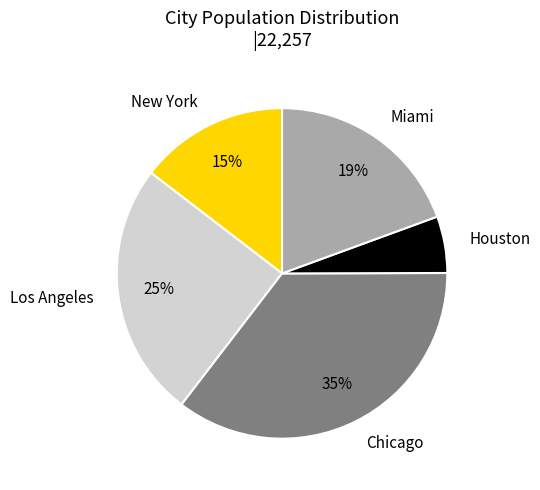

To the nearest percent, what is the difference between the Chicago and Los Angeles slice percentages?

10%